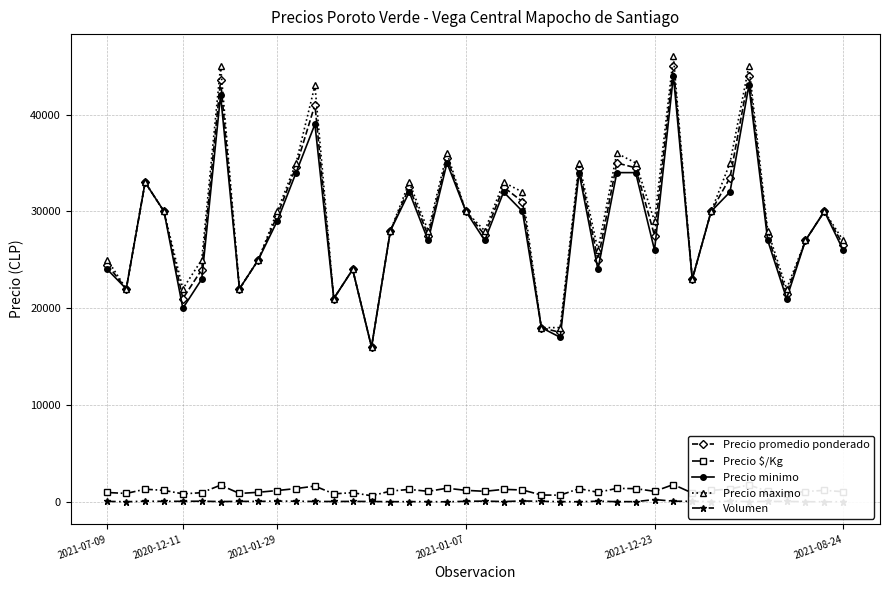

Reading left to right, extract all data points from this chart.

Precio promedio ponderado: 24492	22000	33000	30000	21000	23987	43535	22000	25000	29556	34625	41000	21000	24000	16000	28000	32500	27500	35500	30000	27556	32512	31000	18000	17500	34520	24987	35000	34500	27500	44987	23000	30000	33481	44023	27500	21500	27000	30000	26520
Precio $/Kg: 980	880	1320	1200	840	959	1741	880	1000	1182	1385	1640	840	960	640	1120	1300	1100	1420	1200	1102	1300	1240	720	700	1381	999	1400	1380	1100	1799	920	1200	1339	1761	1100	860	1080	1200	1061
Precio minimo: 24000	22000	33000	30000	20000	23000	42000	22000	25000	29000	34000	39000	21000	24000	16000	28000	32000	27000	35000	30000	27000	32000	30000	18000	17000	34000	24000	34000	34000	26000	44000	23000	30000	32000	43000	27000	21000	27000	30000	26000
Precio maximo: 25000	22000	33000	30000	22000	25000	45000	22000	25000	30000	35000	43000	21000	24000	16000	28000	33000	28000	36000	30000	28000	33000	32000	18000	18000	35000	26000	36000	35000	29000	46000	23000	30000	35000	45000	28000	22000	27000	30000	27000
Volumen: 61	25	80	65	70	79	43	65	60	90	80	52	50	60	50	30	34	34	18	70	90	43	106	70	34	25	79	34	34	250	79	70	30	79	43	60	52	30	16	25